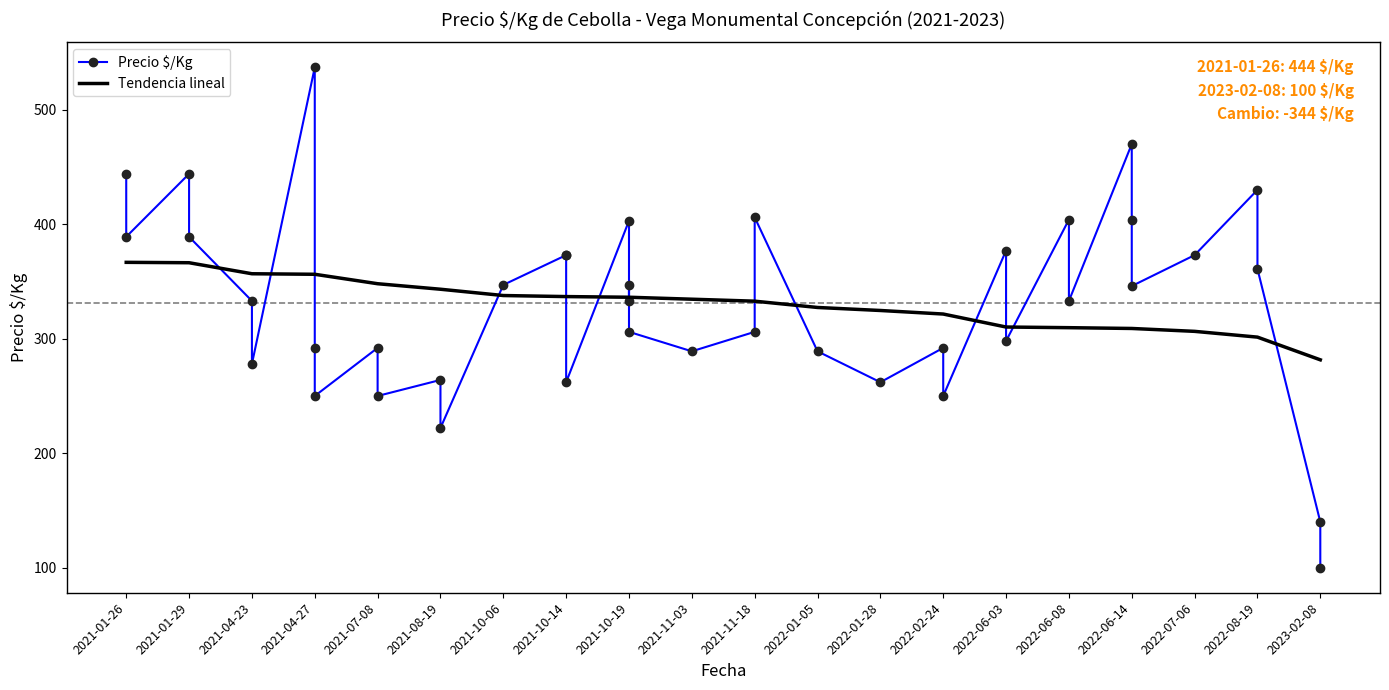

The Tendencia lineal series shows 576.3 at 2021-08-19. True or false?

False